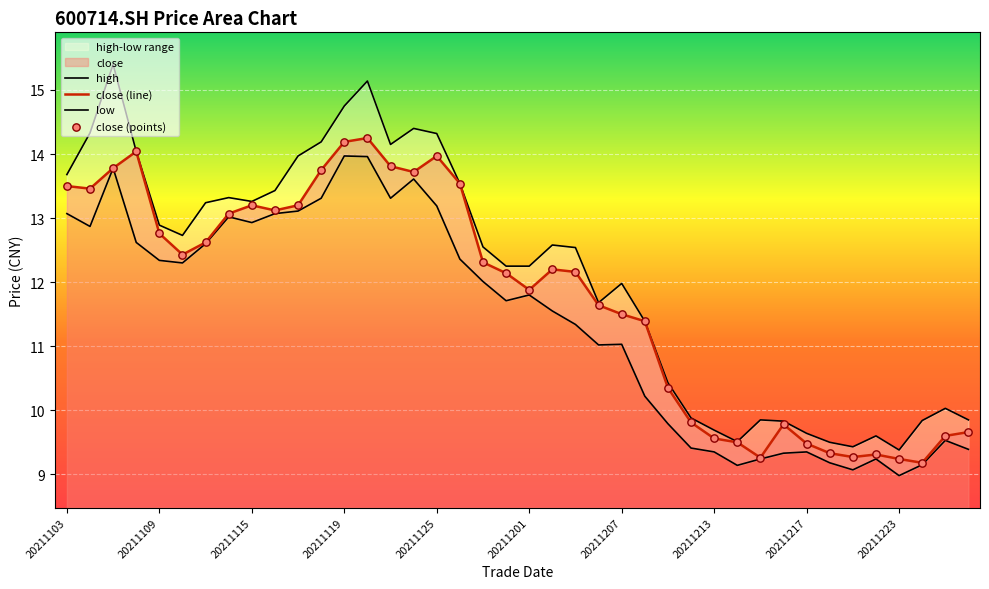

What is the total value across all series at 20211124?

41.7